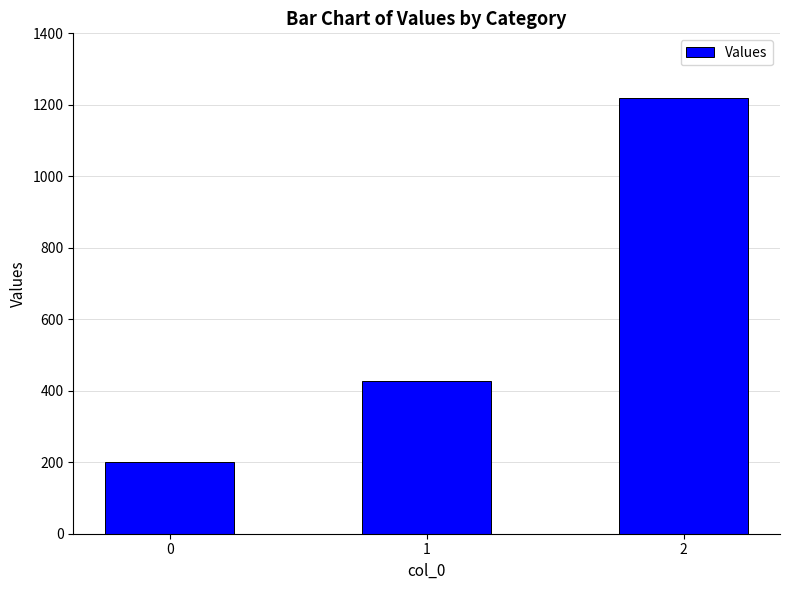

Reading left to right, what are all the values shown in this chart?

0=200.0	1=428.6	2=1220.0